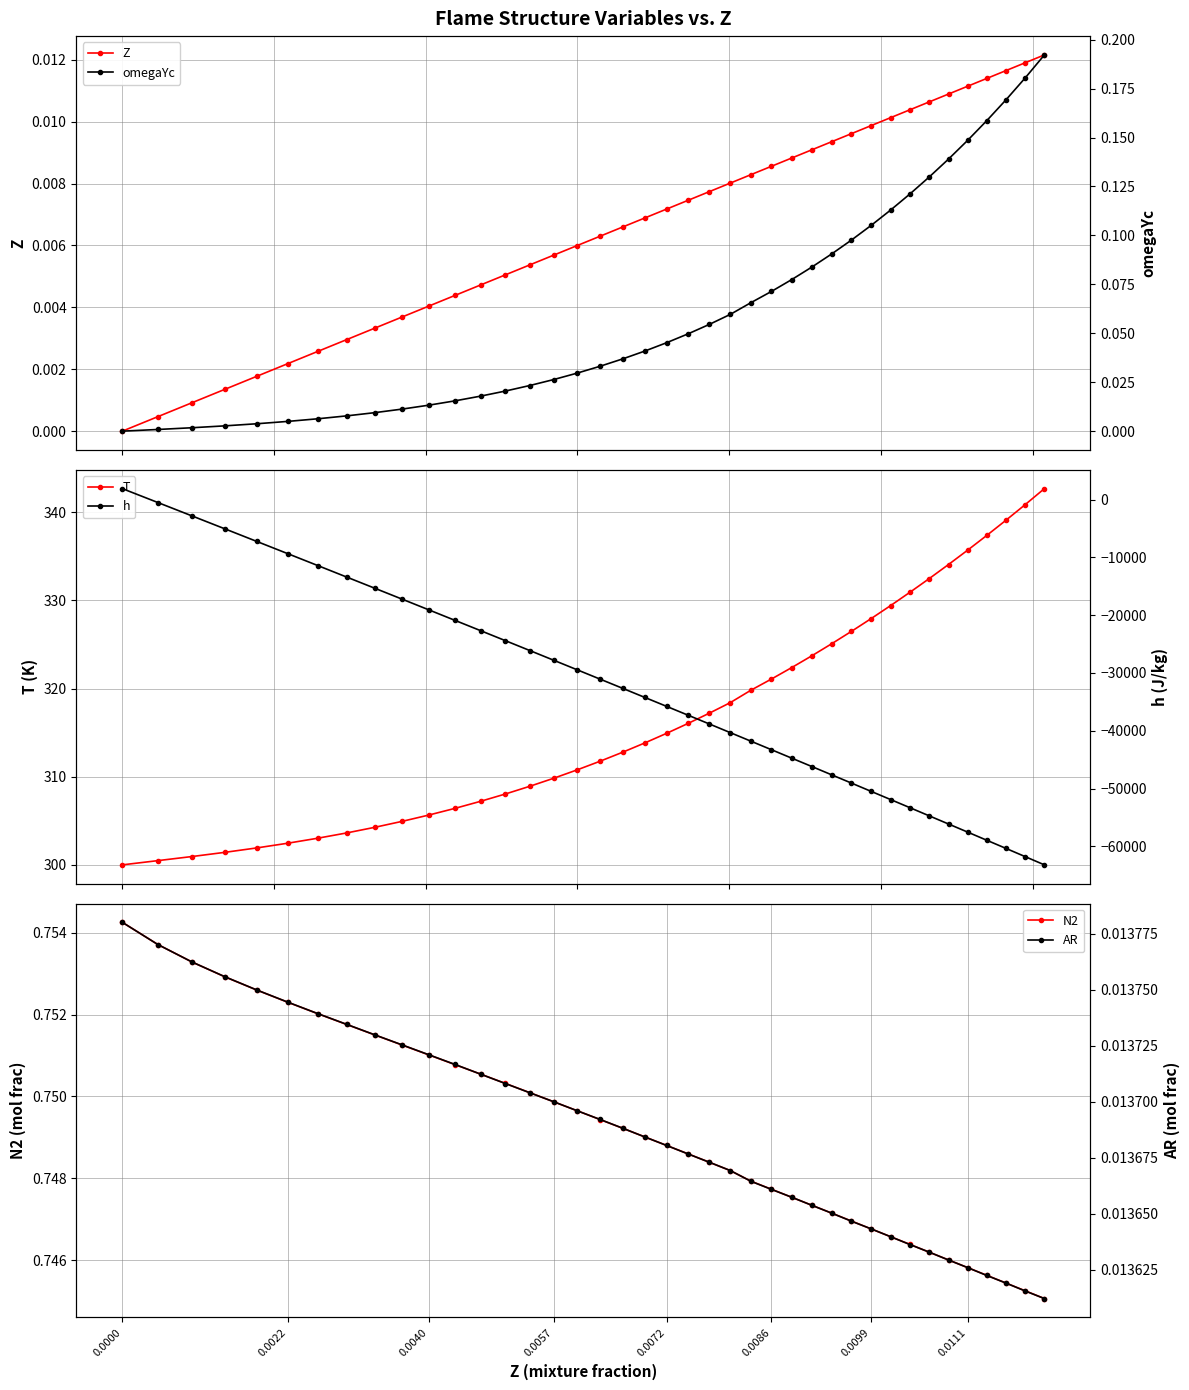

How many times do N2 and h cross each other?

1